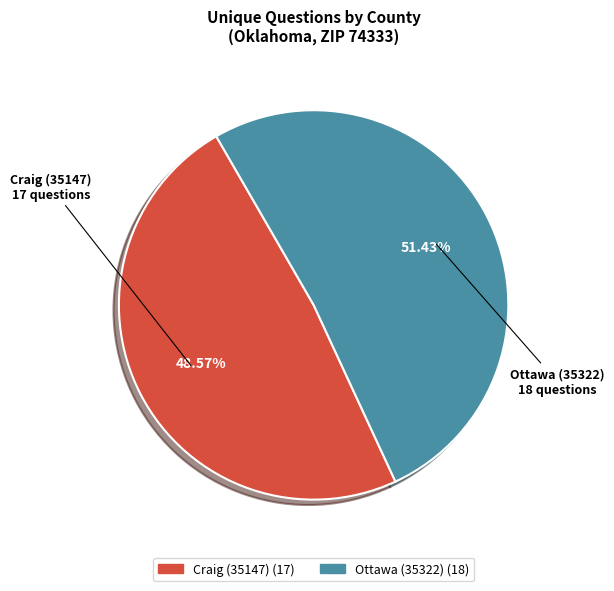

Which has a higher value, Ottawa (35322) or Craig (35147)?

Ottawa (35322)